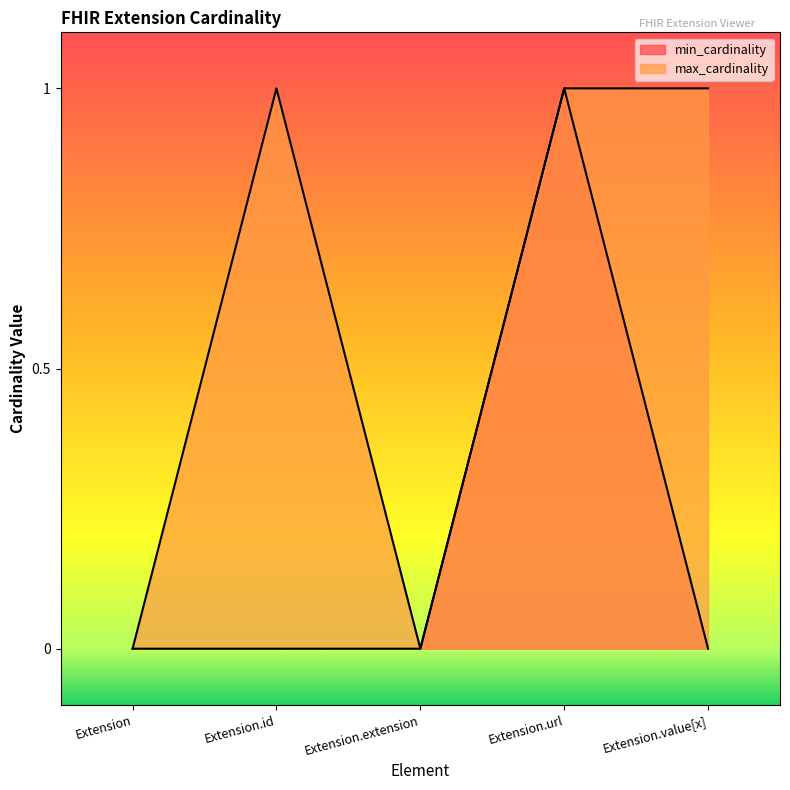

List the series in order of their overall mean, highest first.

max_cardinality, min_cardinality